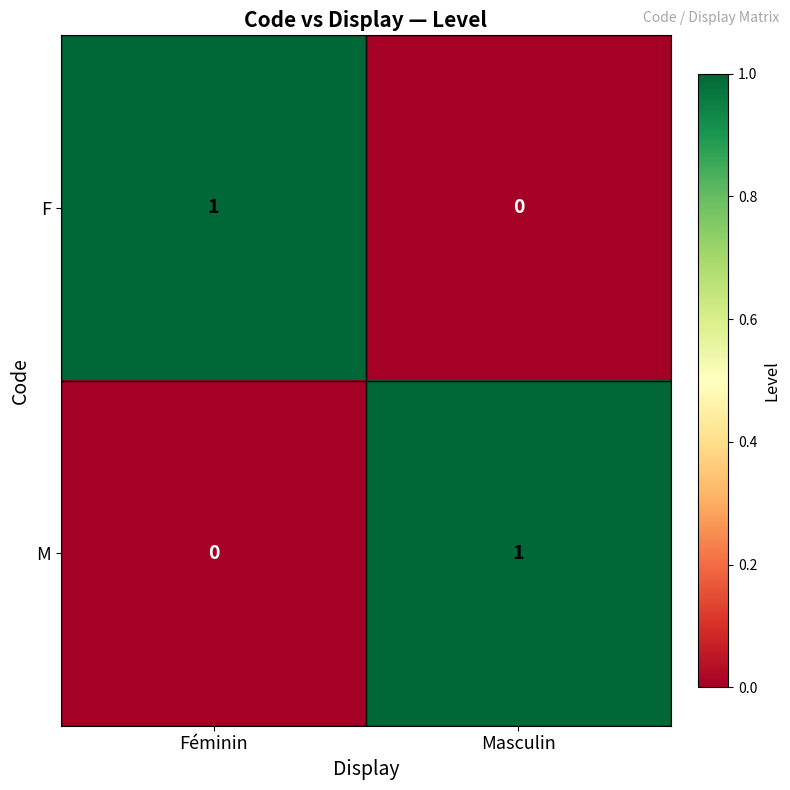

Is it true that M equals 1 at Masculin?

True